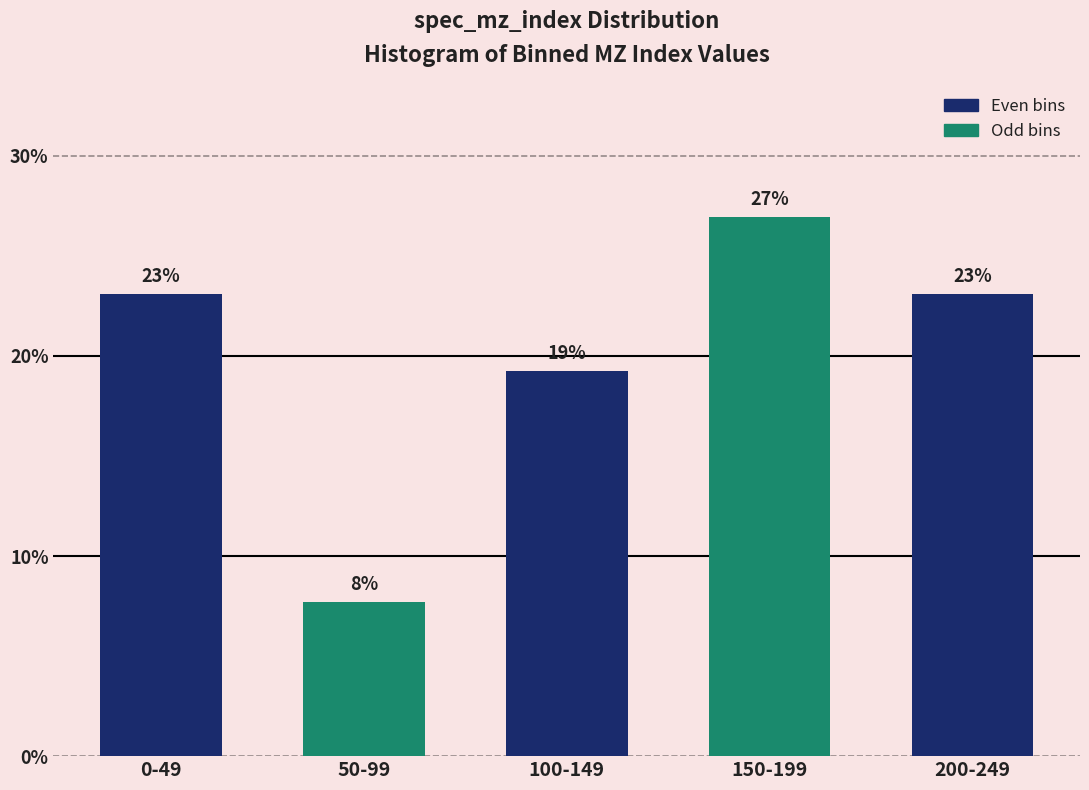

What is the smallest value displayed?

7.7